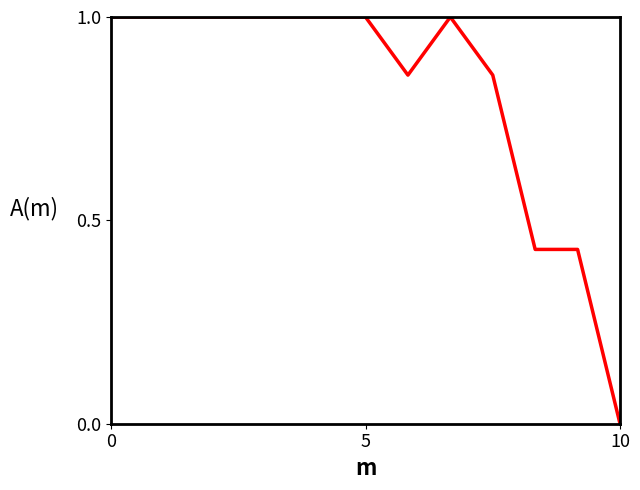

What is the greatest value displayed?

1.0